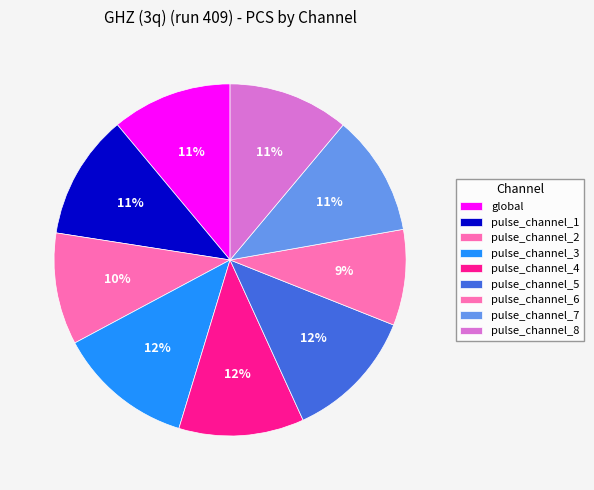

The pulse_channel_6 slice represents 1% of the pie. True or false?

False